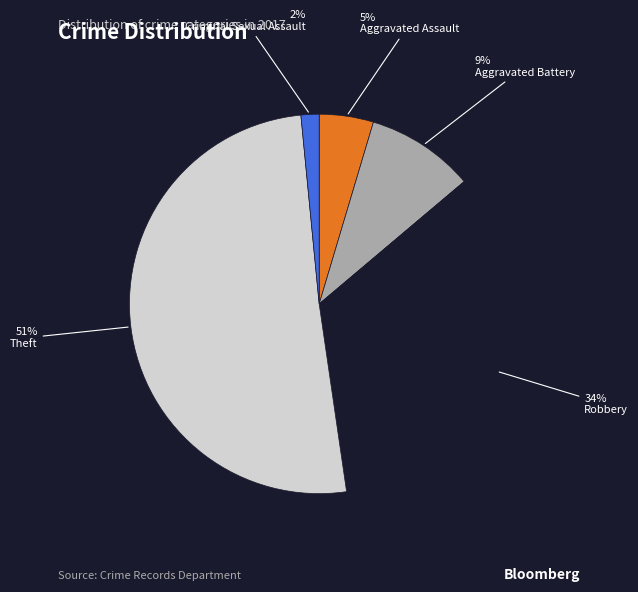

Is there a majority slice in this chart?

Yes